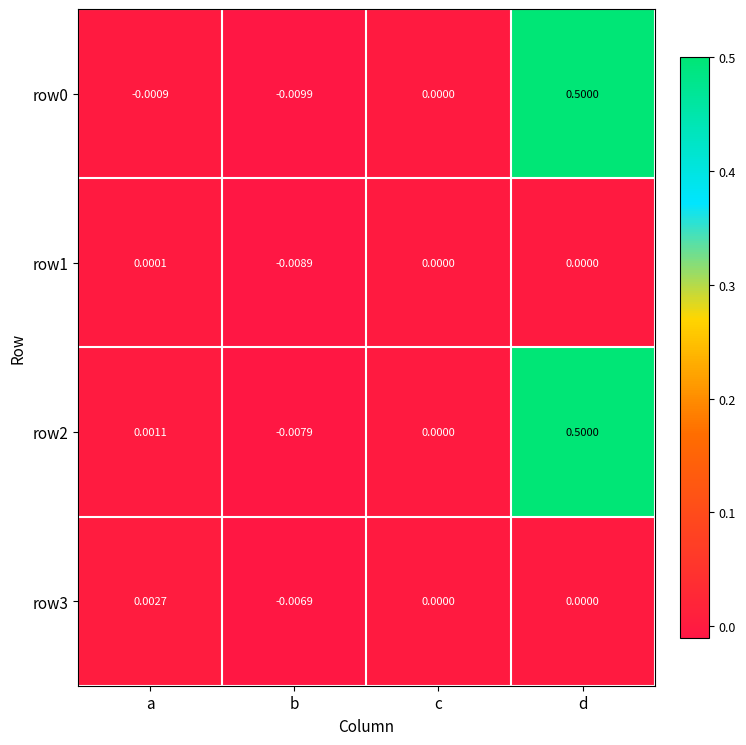

At which label is row2 closest to 0?

c